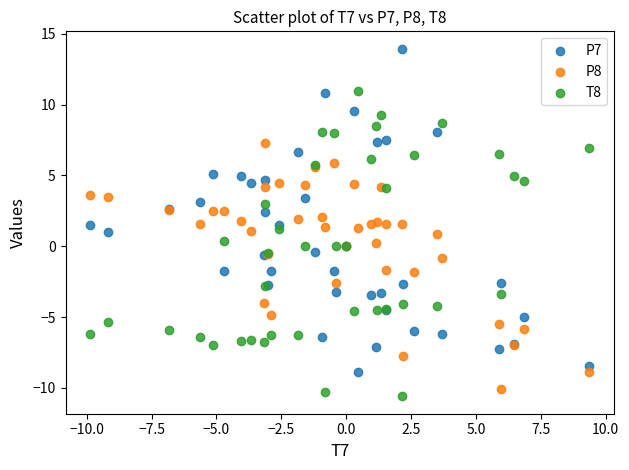

Which series reaches the maximum Y coordinate?

P7